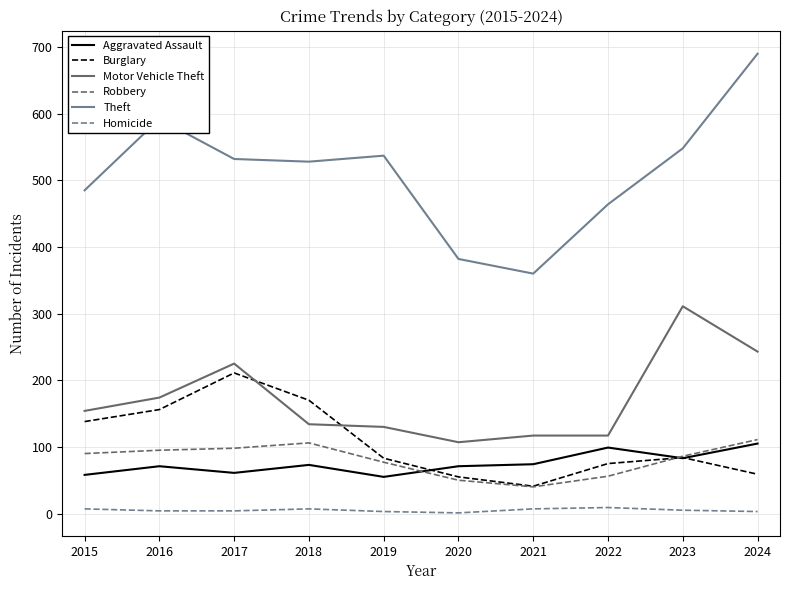

The value of Theft at 2022 is 464. True or false?

True